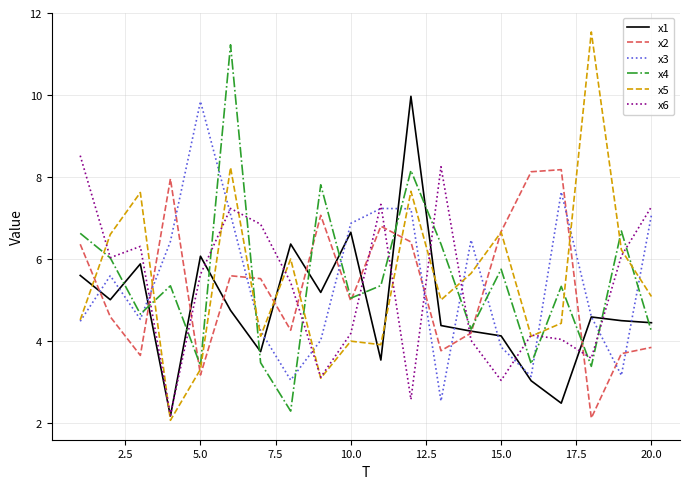

True or false: x2 and x1 cross at least once.

True